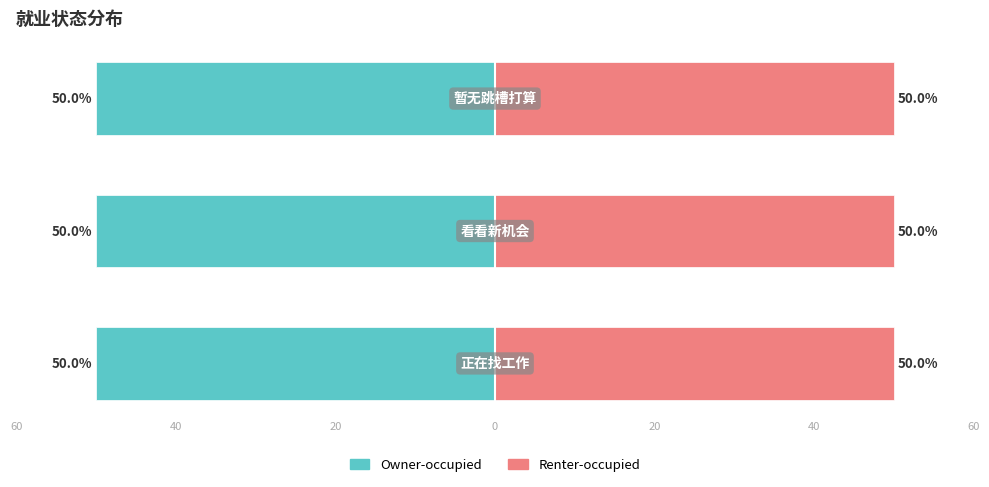

At which category is the sum across all series the highest?

暂无跳槽打算